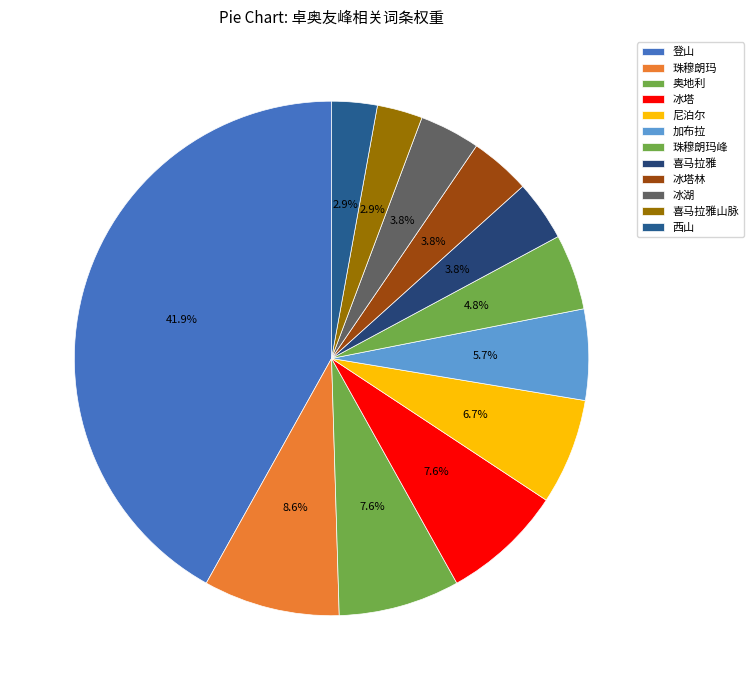

How many slices are in this pie chart?

12